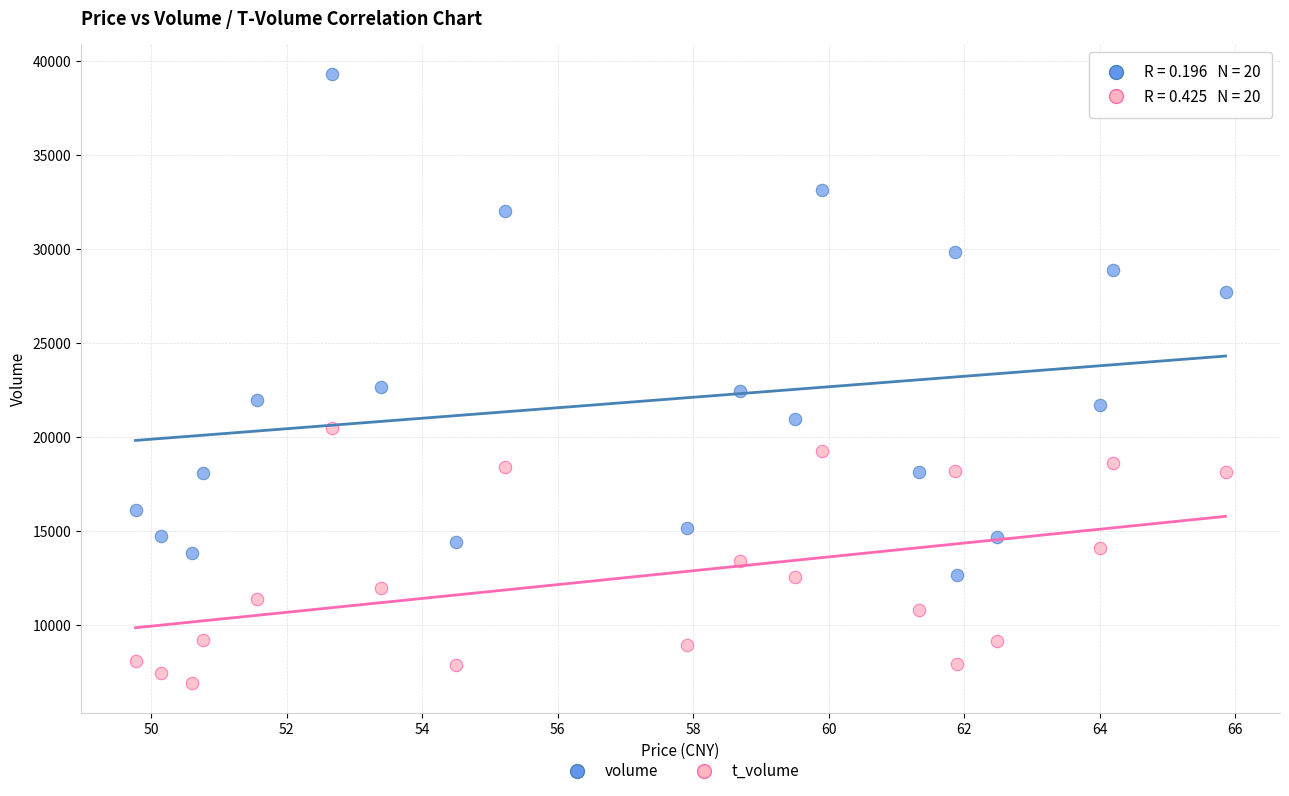

Which series has the widest spread of Y values?

volume